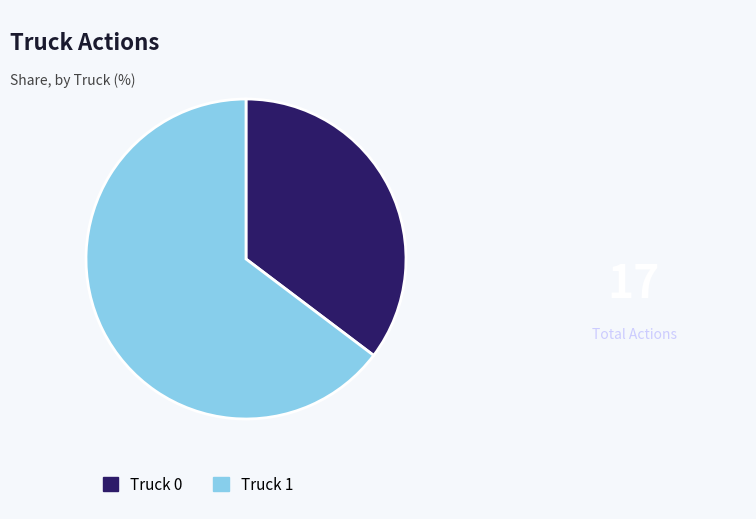

Is it true that Truck 0 is 43% of the pie?

False